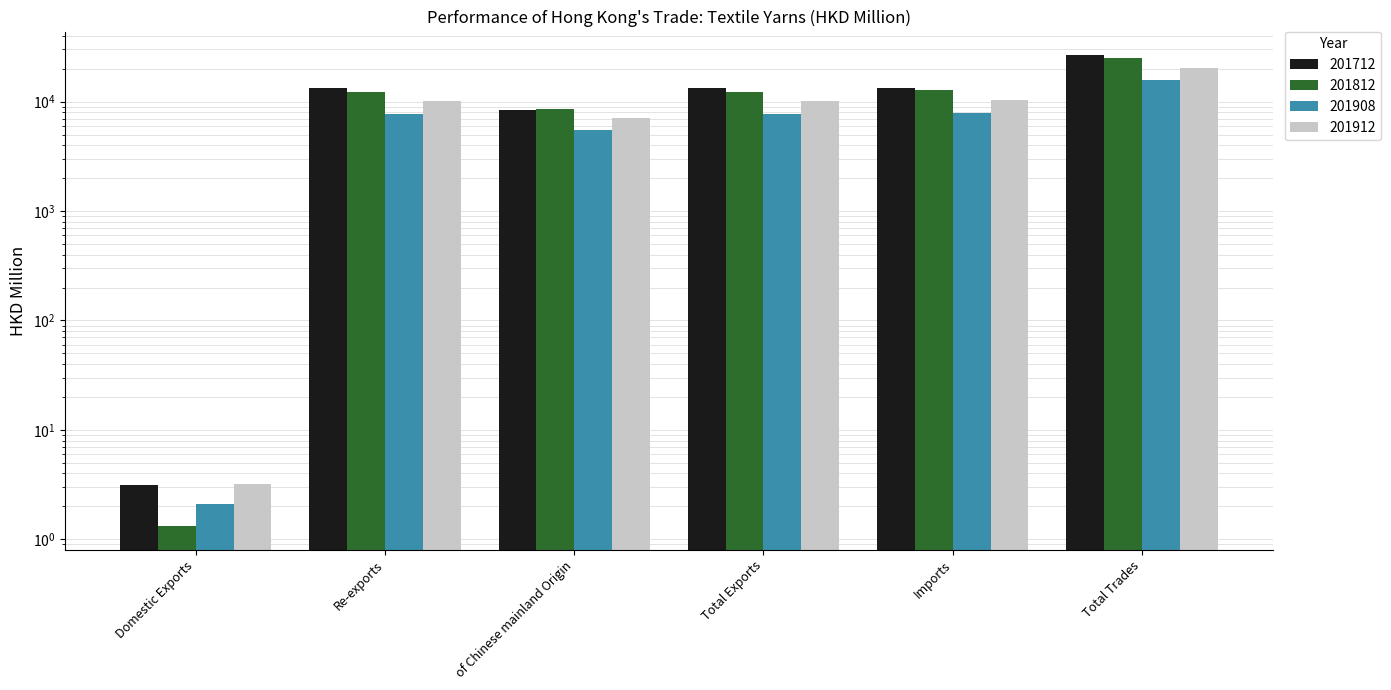

What is the sum of all 201908 values?

44462.2